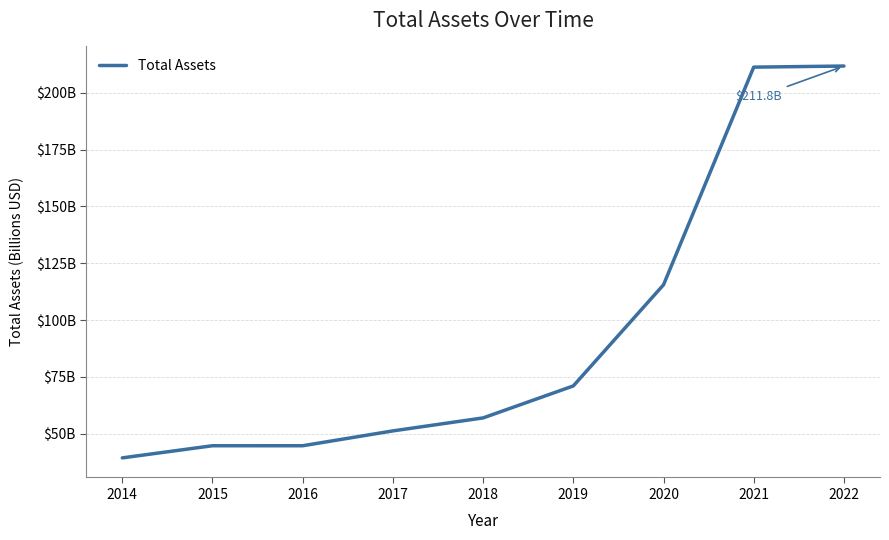

Is this an area chart (filled region under the line)?

No